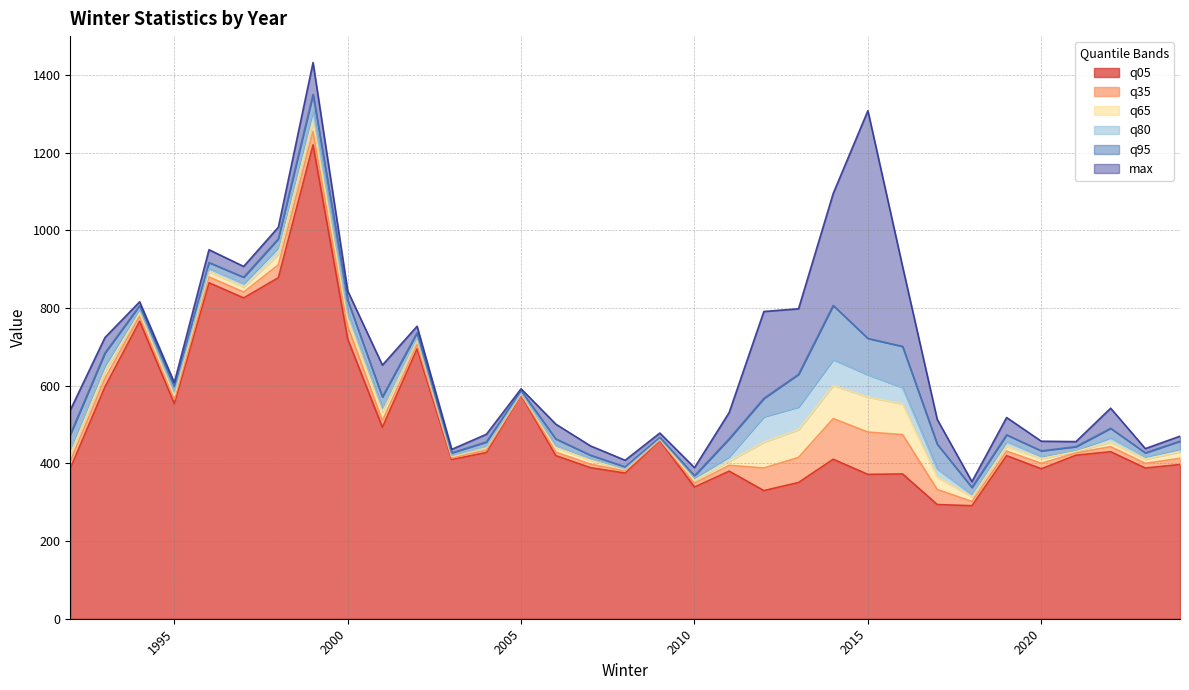

Reading right to left, extract all data points from this chart.

q05: 2024=397.0	2023=388.0	2022=430.0	2021=421.0	2020=386.0	2019=419.9	2018=291.0	2017=294.0	2016=372.8	2015=371.7	2014=410.6	2013=350.8	2012=329.9	2011=380.0	2010=339.0	2009=459.0	2008=375.0	2007=389.0	2006=420.0	2005=576.0	2004=428.0	2003=410.0	2002=695.0	2001=493.0	2000=719.9	1999=1220.0	1998=878.0	1997=826.0	1996=865.0	1995=553.9	1994=766.0	1993=596.9	1992=386.9
q35: 2024=413.0	2023=400.0	2022=443.0	2021=427.0	2020=400.0	2019=431.6	2018=302.0	2017=332.6	2016=474.0	2015=480.6	2014=515.2	2013=415.2	2012=388.0	2011=395.0	2010=349.0	2009=461.0	2008=380.6	2007=398.0	2006=429.0	2005=578.0	2004=434.0	2003=414.0	2002=706.0	2001=510.0	2000=753.0	1999=1255.0	1998=911.0	1997=841.0	1996=880.0	1995=564.6	1994=779.6	1993=619.0	1992=405.6
q65: 2024=429.4	2023=410.7	2022=454.4	2021=431.0	2020=412.0	2019=444.0	2018=314.0	2017=365.0	2016=553.0	2015=570.8	2014=600.4	2013=486.8	2012=454.7	2011=405.4	2010=356.0	2009=463.0	2008=384.0	2007=408.0	2006=440.4	2005=580.0	2004=440.4	2003=417.4	2002=719.0	2001=532.1	2000=770.3	1999=1279.0	1998=938.4	1997=854.0	1996=893.4	1995=575.0	1994=787.4	1993=636.4	1992=423.4
q80: 2024=437.0	2023=417.2	2022=466.0	2021=434.2	2020=418.2	2019=456.4	2018=320.2	2017=385.6	2016=595.0	2015=628.2	2014=667.0	2013=545.2	2012=520.0	2011=417.2	2010=363.0	2009=464.0	2008=386.0	2007=413.2	2006=446.2	2005=582.0	2004=444.0	2003=420.2	2002=724.2	2001=543.0	2000=788.2	1999=1309.0	1998=956.0	1997=863.0	1996=902.0	1995=584.2	1994=797.2	1993=652.2	1992=437.2
q95: 2024=457.1	2023=427.0	2022=490.2	2021=443.0	2020=432.2	2019=473.4	2018=338.0	2017=449.3	2016=701.1	2015=721.6	2014=806.6	2013=629.1	2012=567.2	2011=463.2	2010=368.0	2009=467.0	2008=391.1	2007=421.0	2006=463.0	2005=587.0	2004=455.1	2003=427.0	2002=736.2	2001=571.0	2000=820.0	1999=1350.0	1998=978.2	1997=879.1	1996=917.0	1995=598.0	1994=806.0	1993=684.2	1992=474.2
max: 2024=470.0	2023=438.0	2022=542.0	2021=456.0	2020=457.0	2019=518.0	2018=353.0	2017=513.0	2016=907.0	2015=1308.0	2014=1095.0	2013=798.0	2012=791.0	2011=531.0	2010=389.0	2009=478.0	2008=408.0	2007=445.0	2006=501.0	2005=592.0	2004=475.0	2003=436.0	2002=753.0	2001=653.0	2000=844.0	1999=1432.0	1998=1008.0	1997=907.0	1996=950.0	1995=608.0	1994=816.0	1993=724.0	1992=537.0